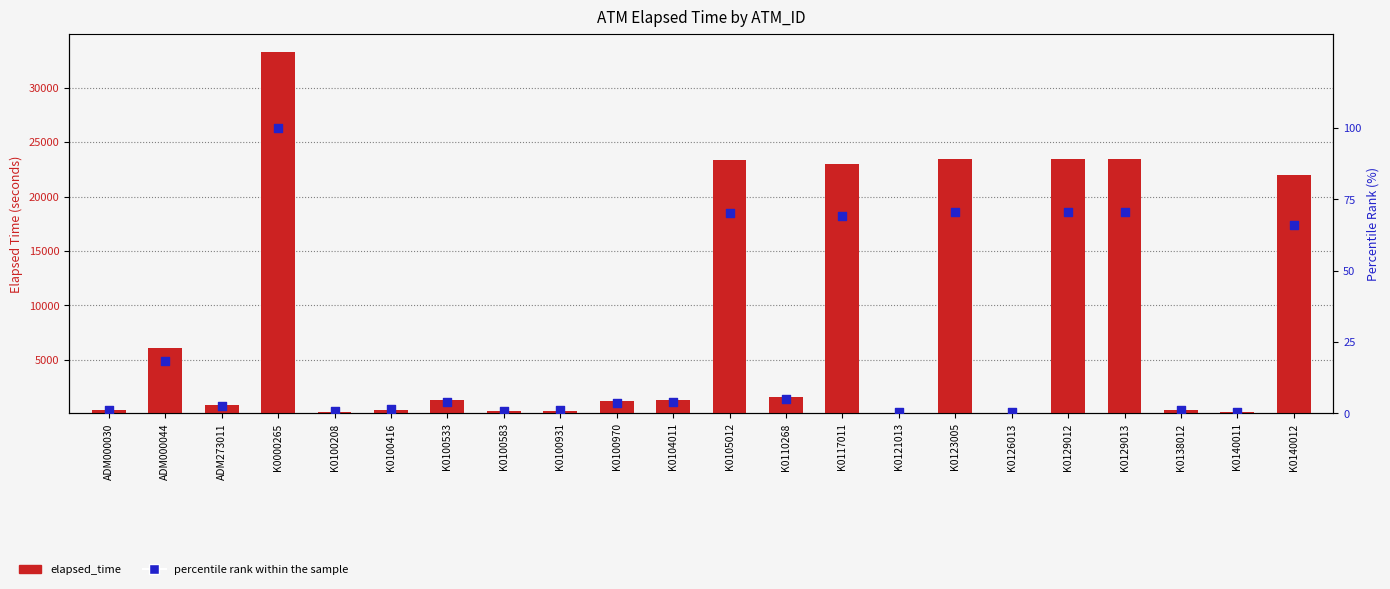

Is the value of percentile rank within the sample at K0000265 greater than the value of elapsed_time at ADM000030?

No